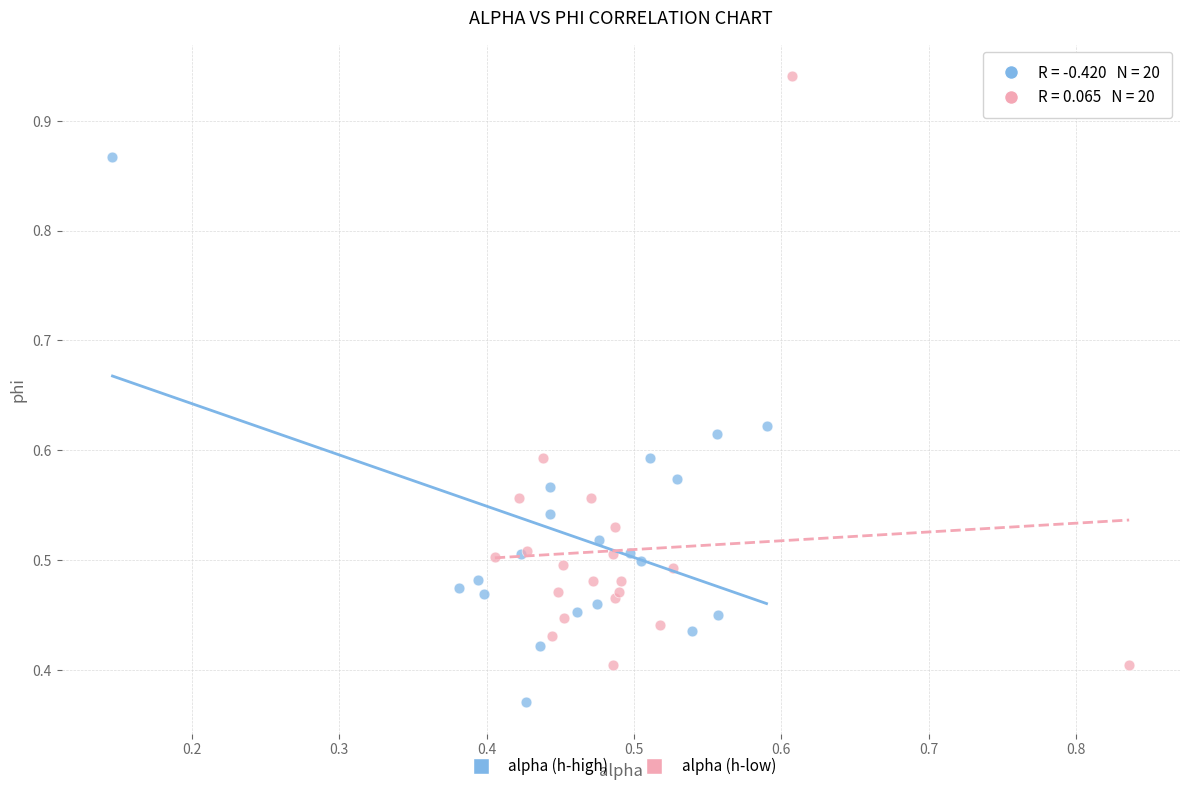

Which series contains the highest Y value?

alpha (h-low)